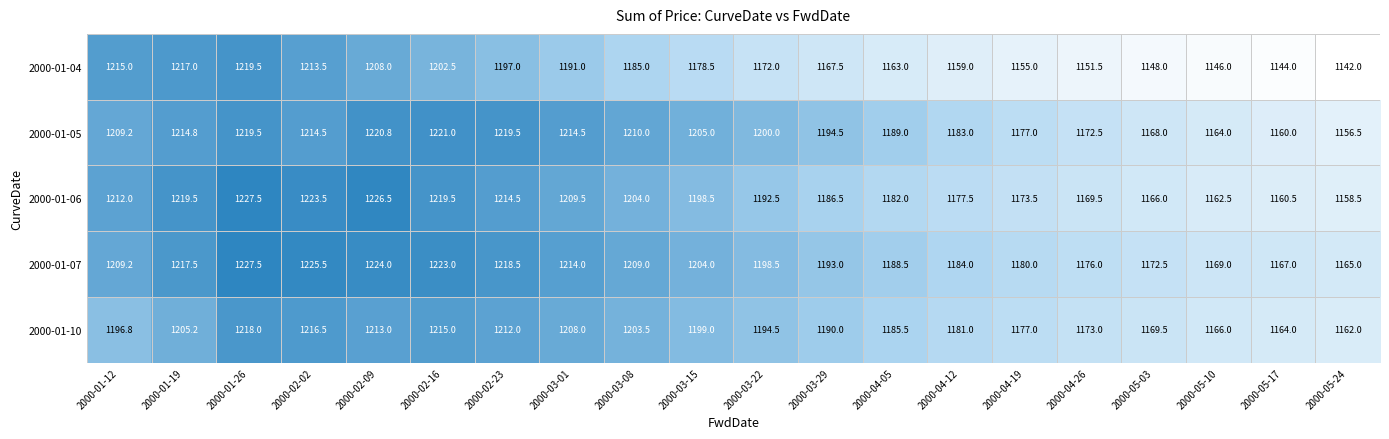

At how many categories does at least one series exceed 1171?

17